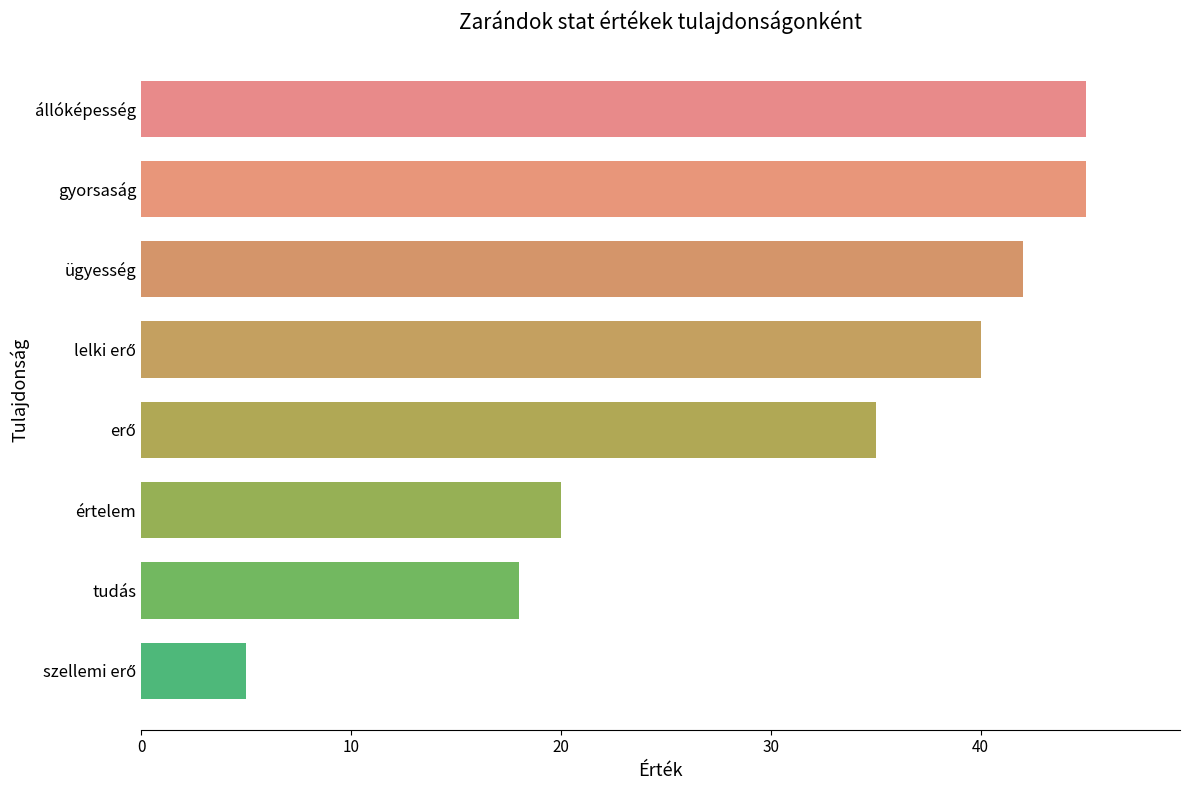

What is the ratio of the value at gyorsaság to the value at tudás?

2.5